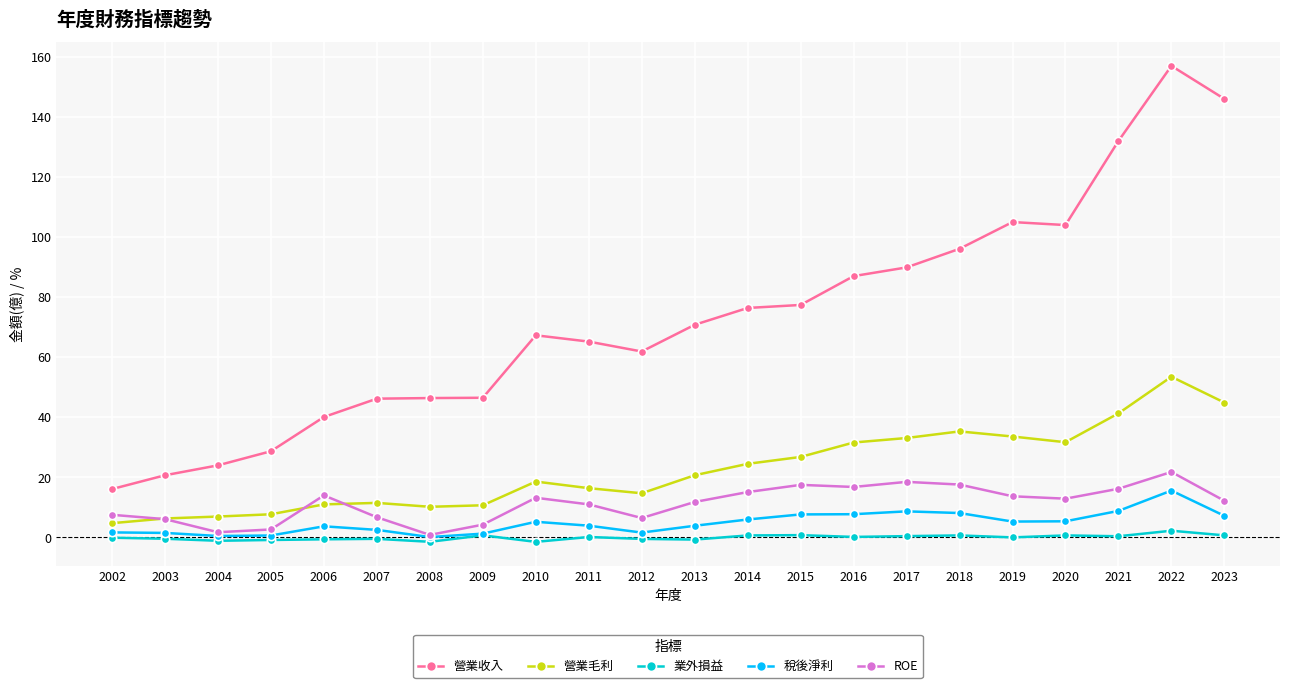

True or false: ROE and 營業毛利 cross at least once.

True